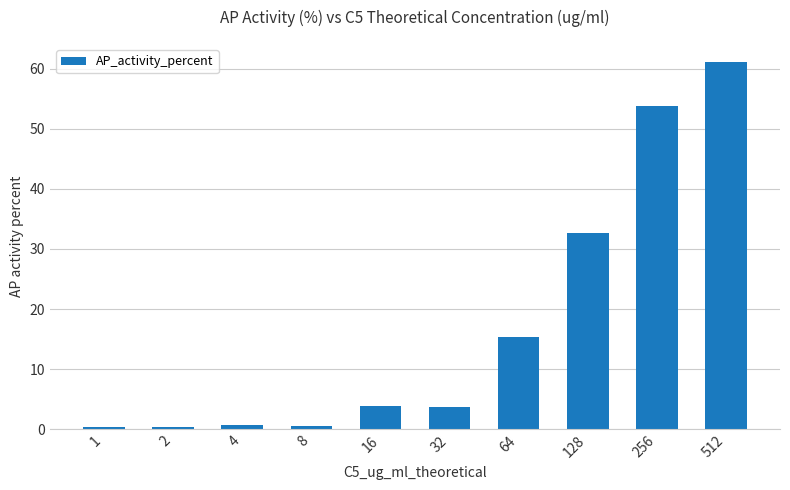

At which label is the value closest to 30?

128